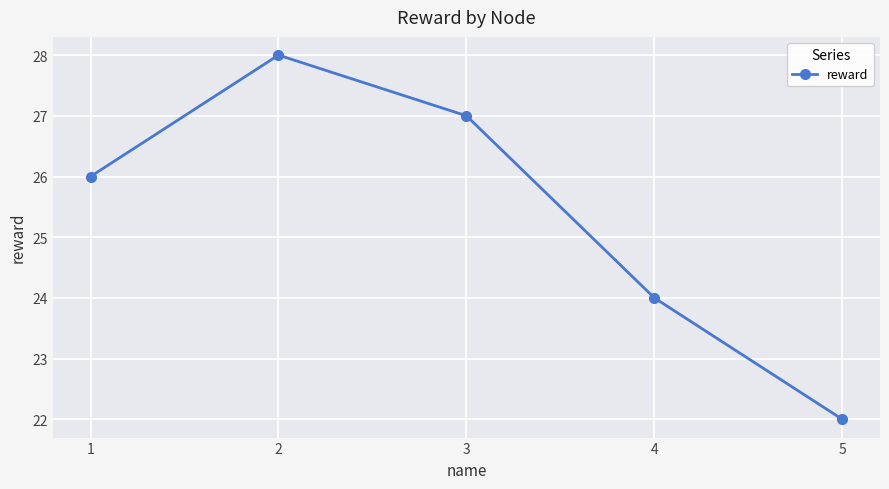

Is it true that the value at 4 is 40?

False